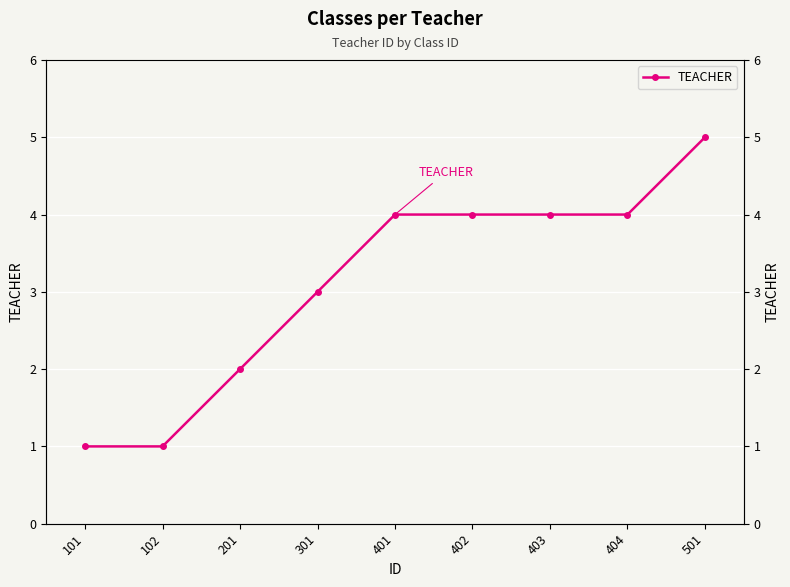

The value at 201 is 1. True or false?

False